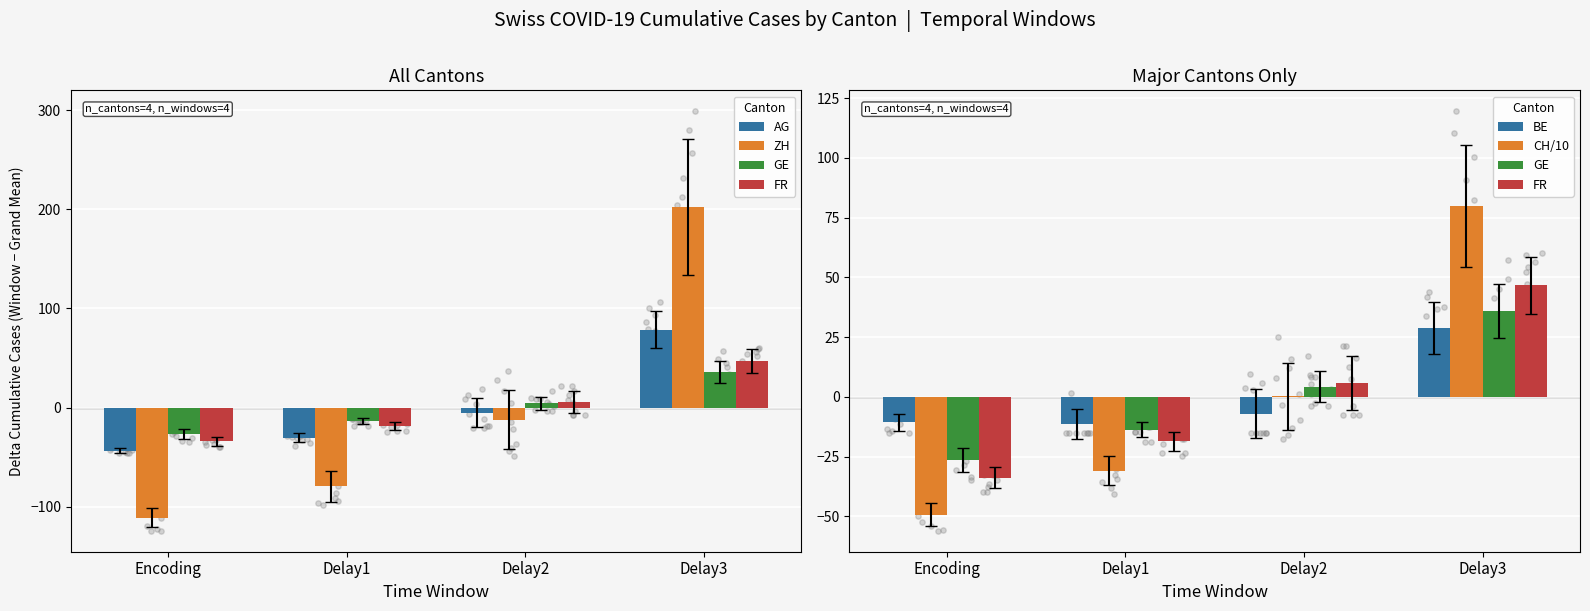

What is the total value across all series at Encoding?

-274.5